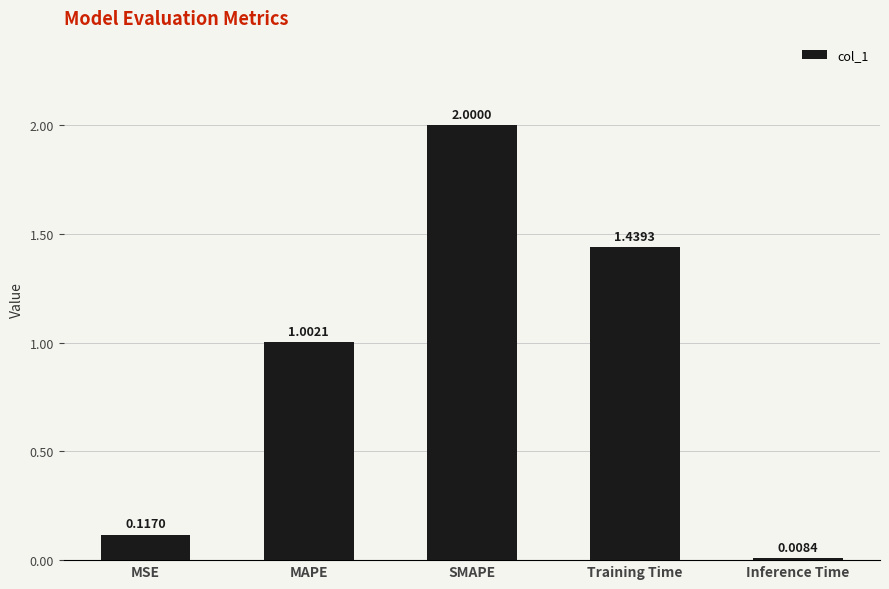

Where does the data first go above 1?

MAPE